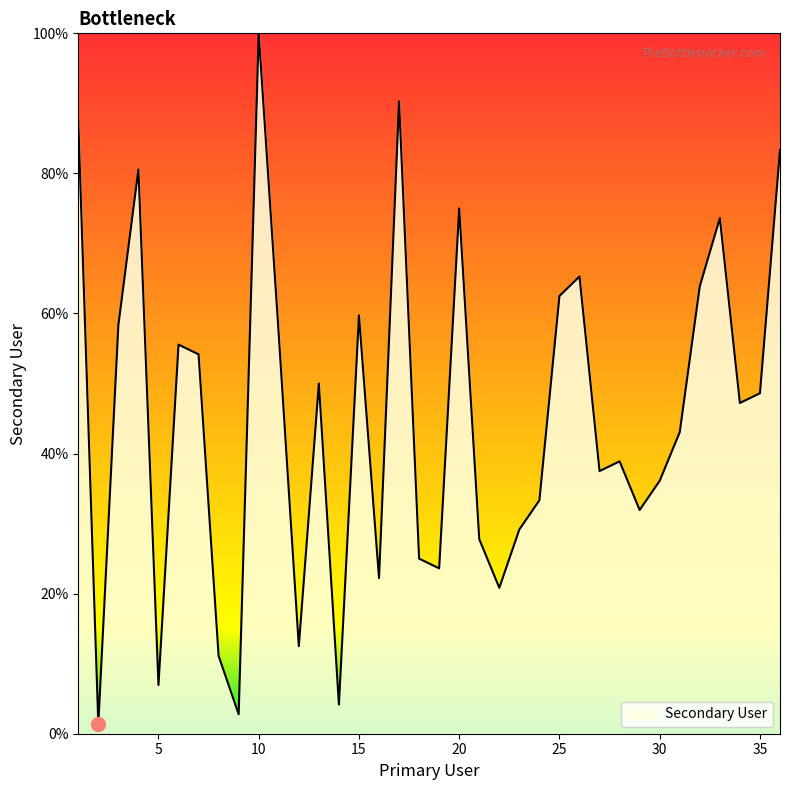

What is the greatest value displayed?

100.0